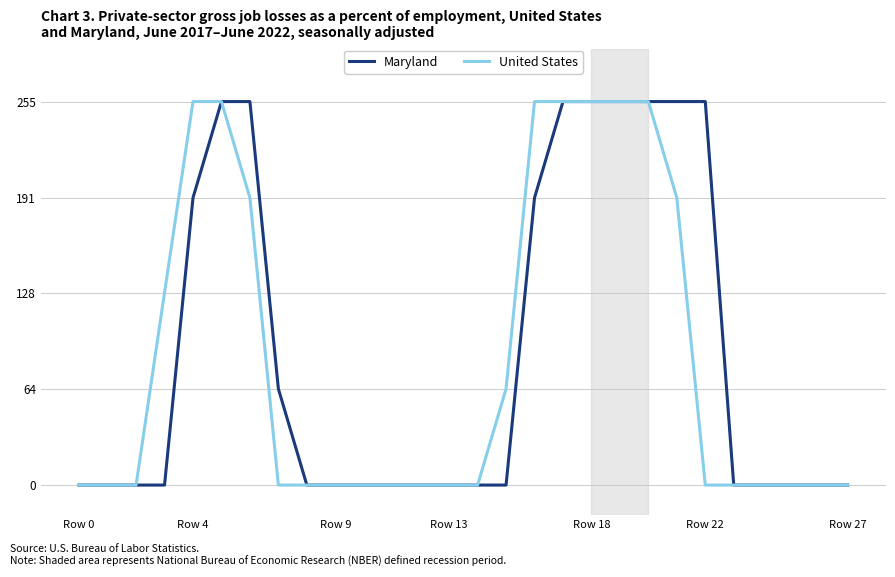

What is the greatest value displayed?

255